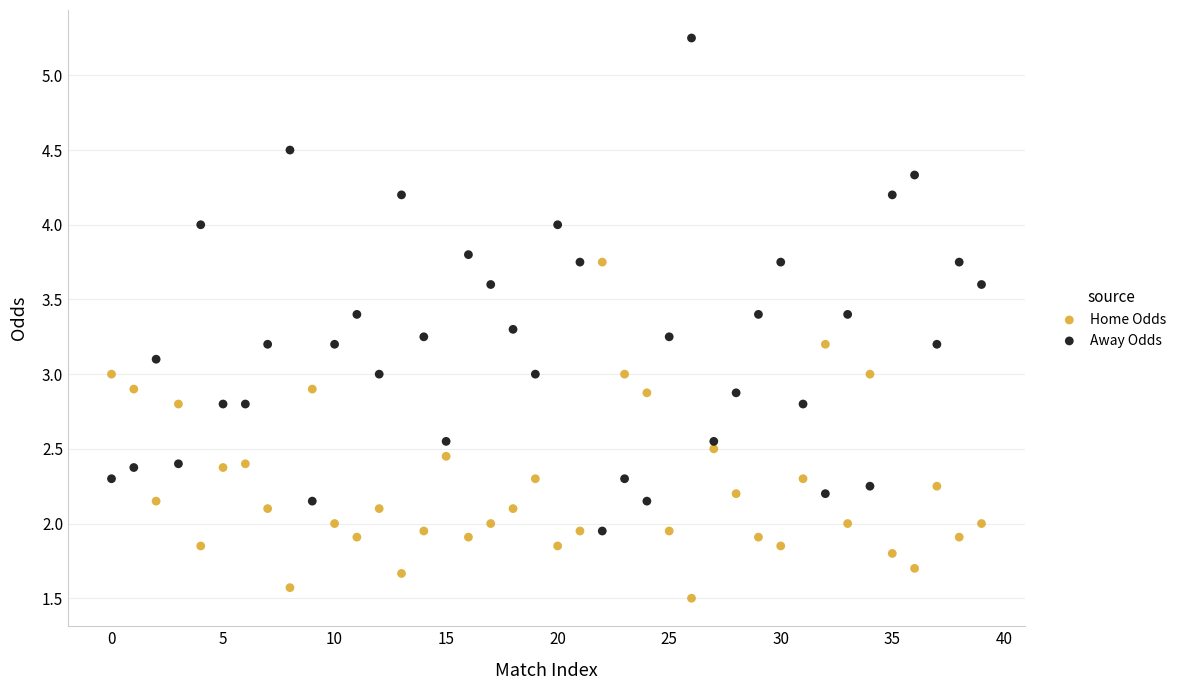

Which series reaches the minimum Y coordinate?

Home Odds